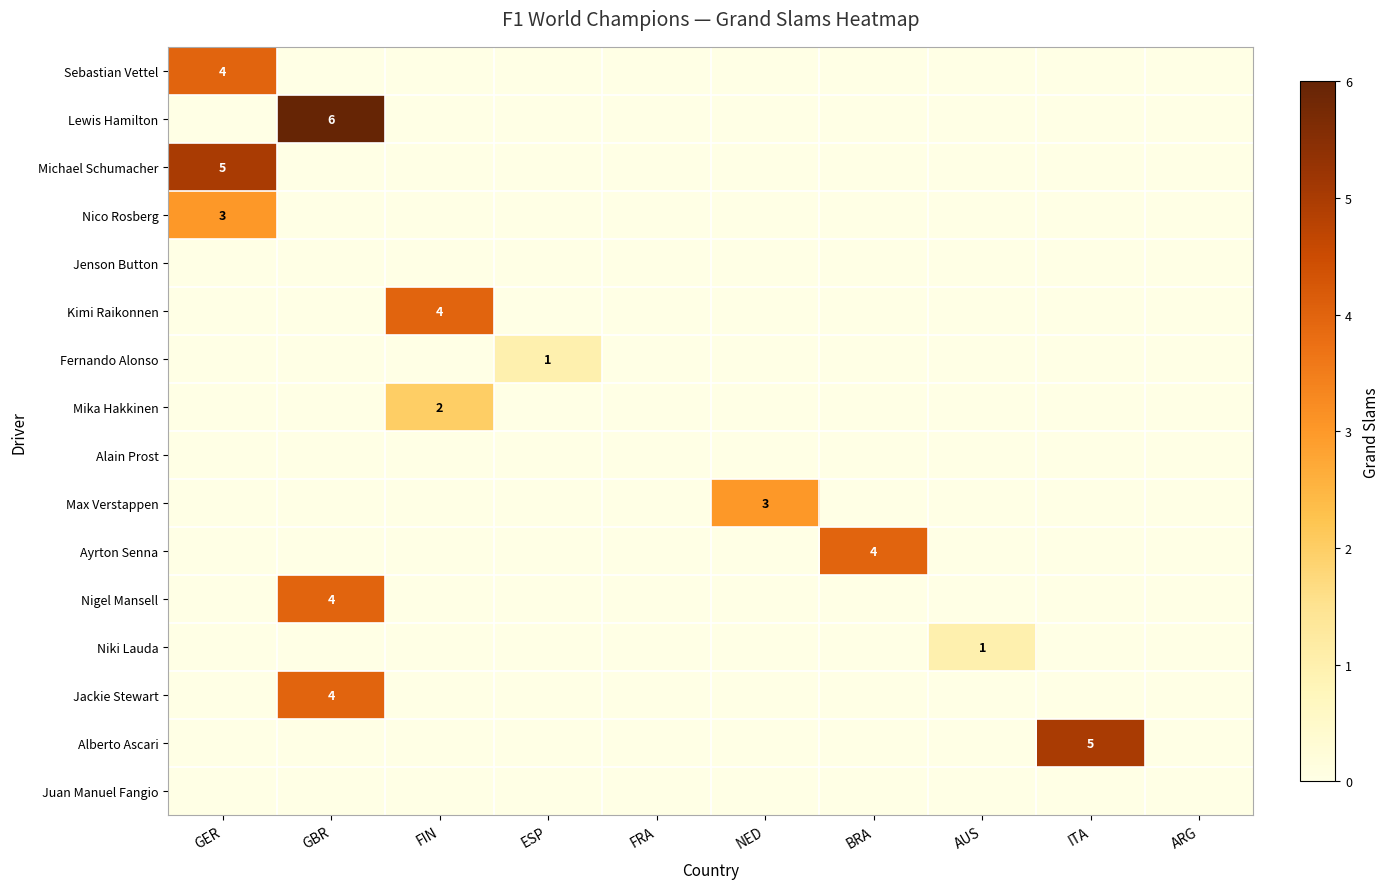

List the series in order of their peak value, highest first.

Lewis Hamilton, Michael Schumacher, Alberto Ascari, Sebastian Vettel, Kimi Raikonnen, Ayrton Senna, Nigel Mansell, Jackie Stewart, Nico Rosberg, Max Verstappen, Mika Hakkinen, Fernando Alonso, Niki Lauda, Jenson Button, Alain Prost, Juan Manuel Fangio